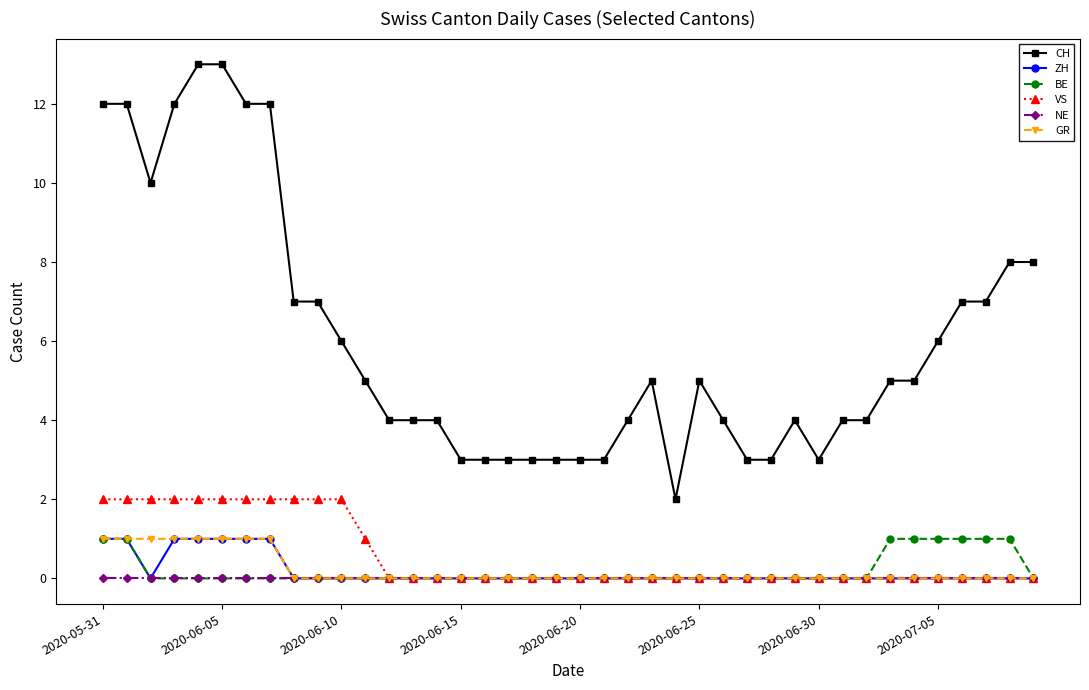

Which series has the largest total across all categories?

CH